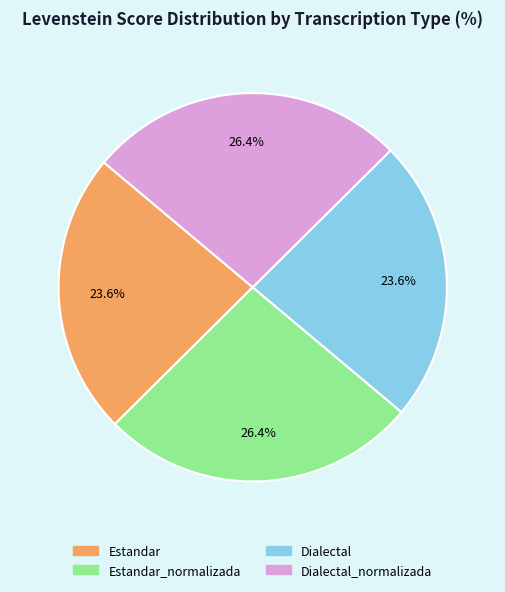

How many slices are in this pie chart?

4